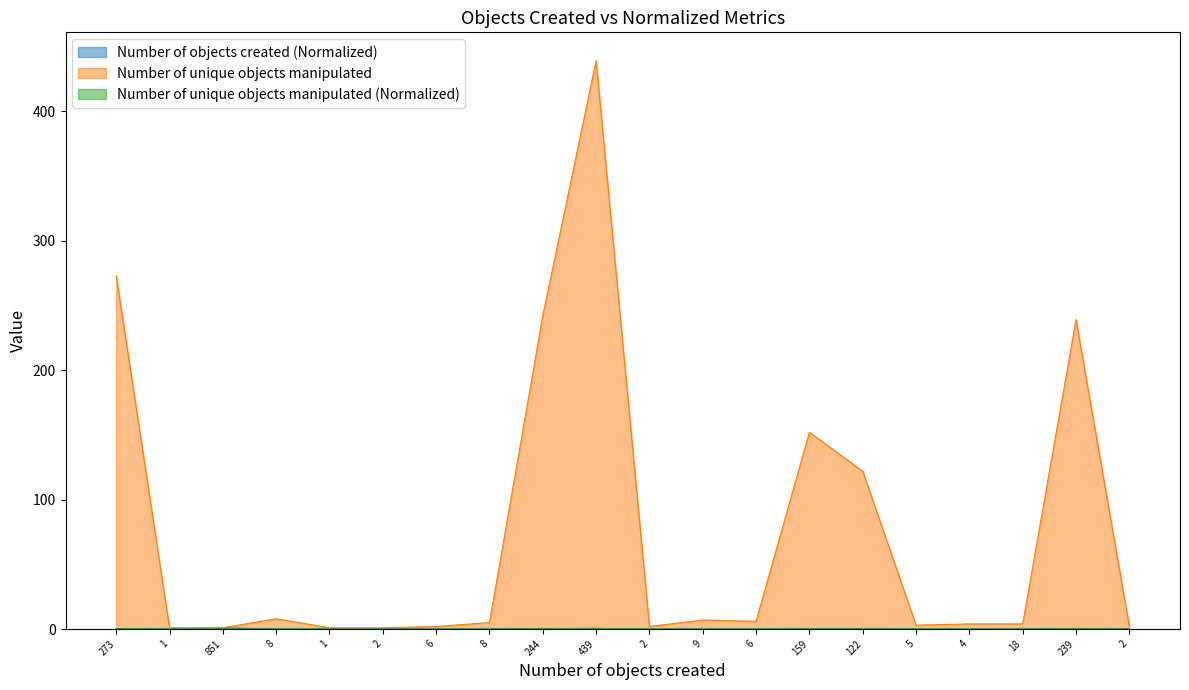

At 851, list the series in order from largest to smallest.

Number of unique objects manipulated, Number of objects created (Normalized), Number of unique objects manipulated (Normalized)